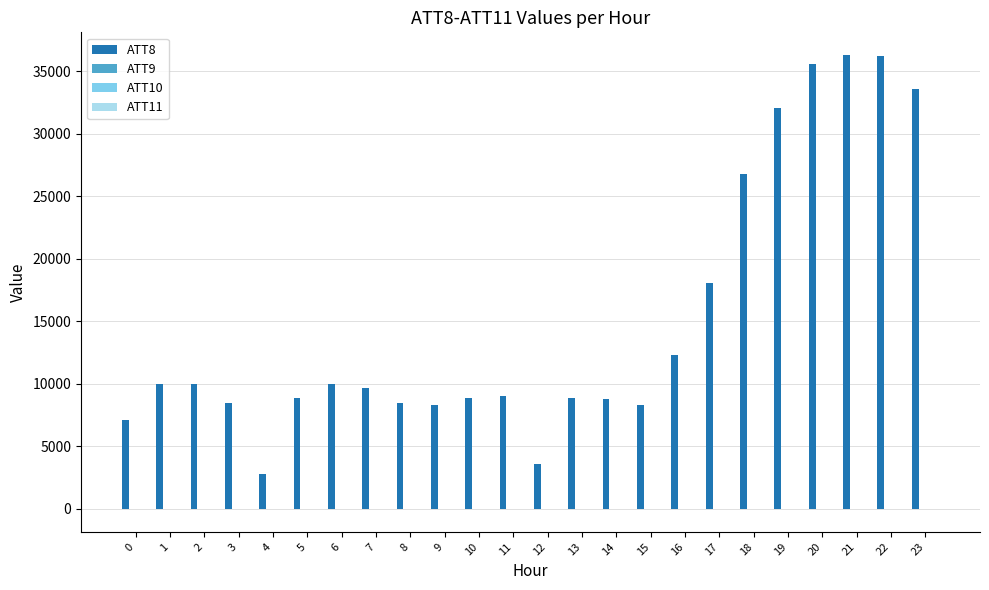

Which series has the largest total across all categories?

ATT8